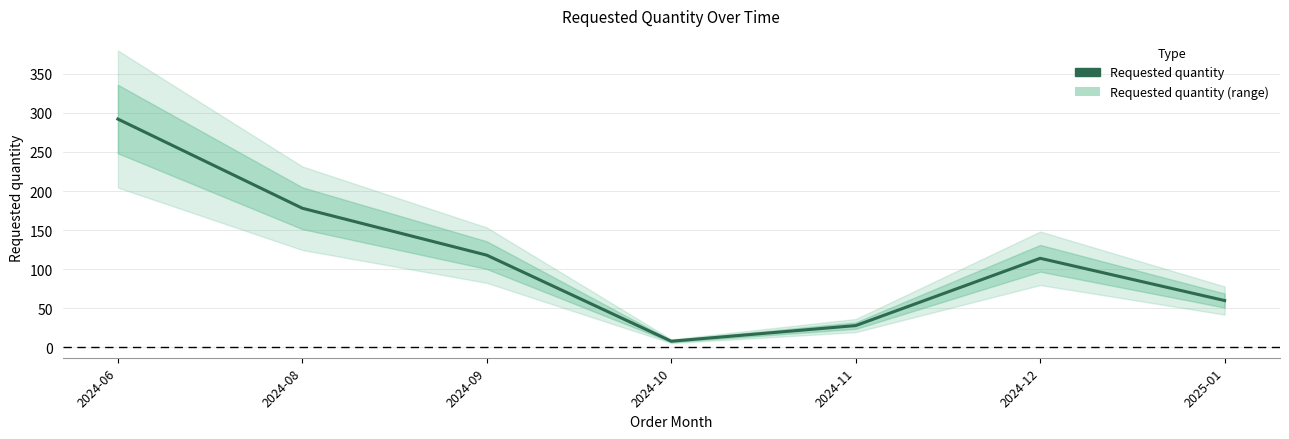

What is the sum of all values?

798